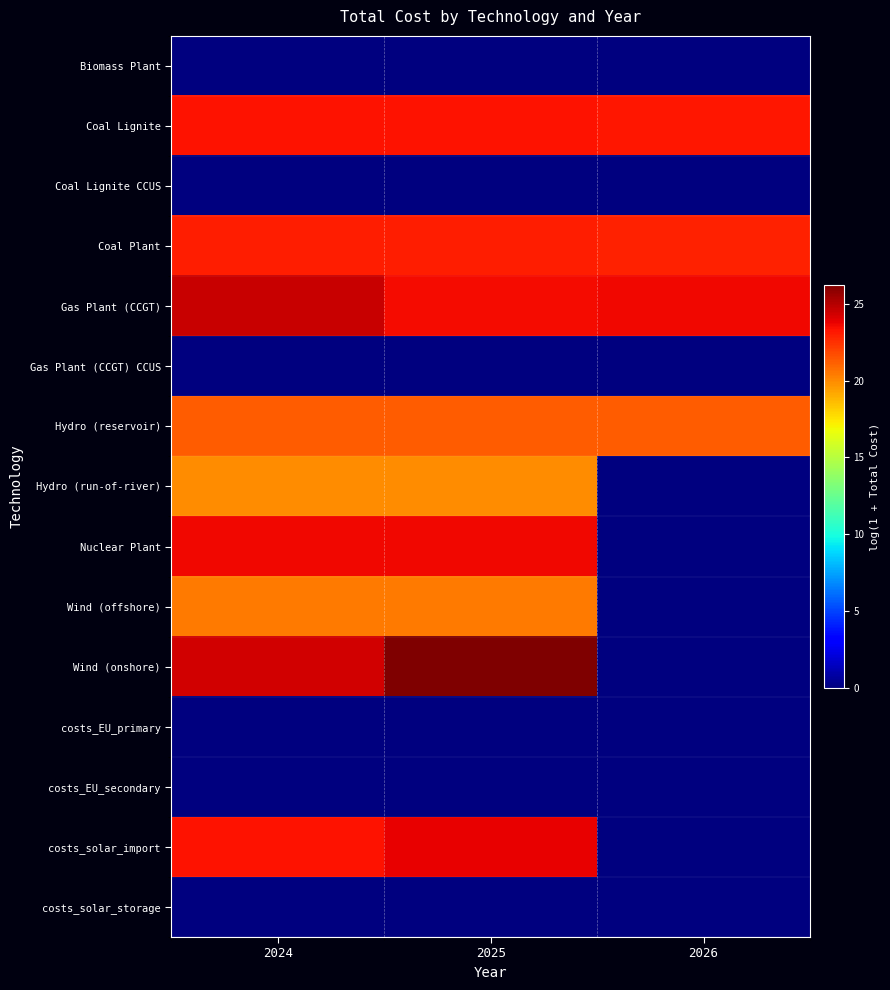

What is the greatest value displayed?

26.2